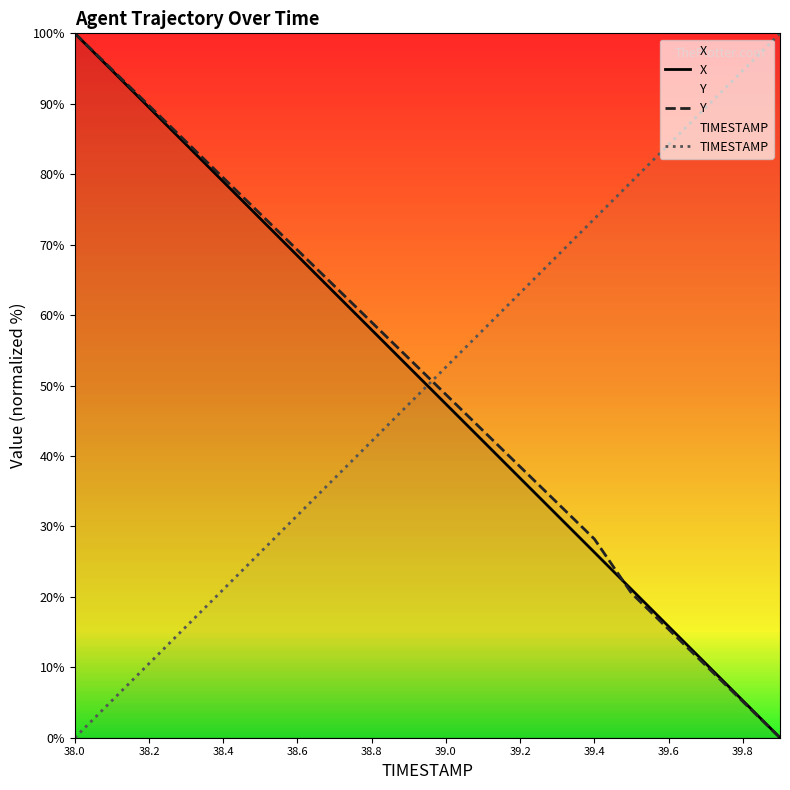

Which category has the highest value in the X series?

38.0